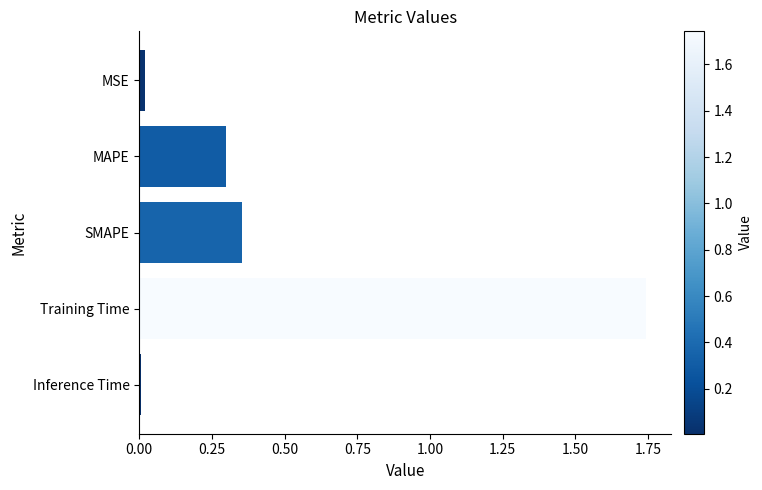

What is the label of the 5th bar from the bottom?

MSE